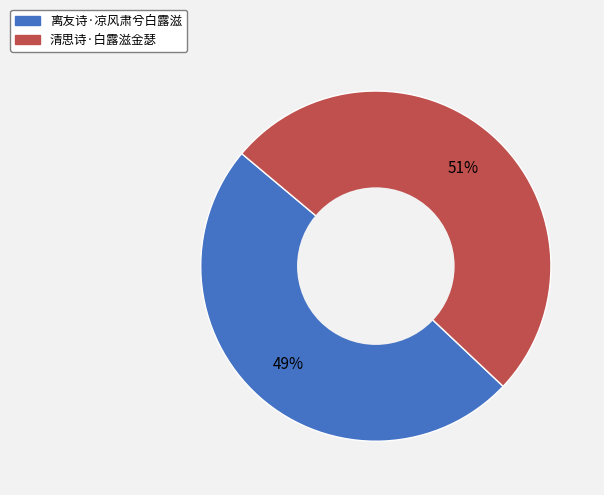

What is the majority slice?

清思诗·白露滋金瑟